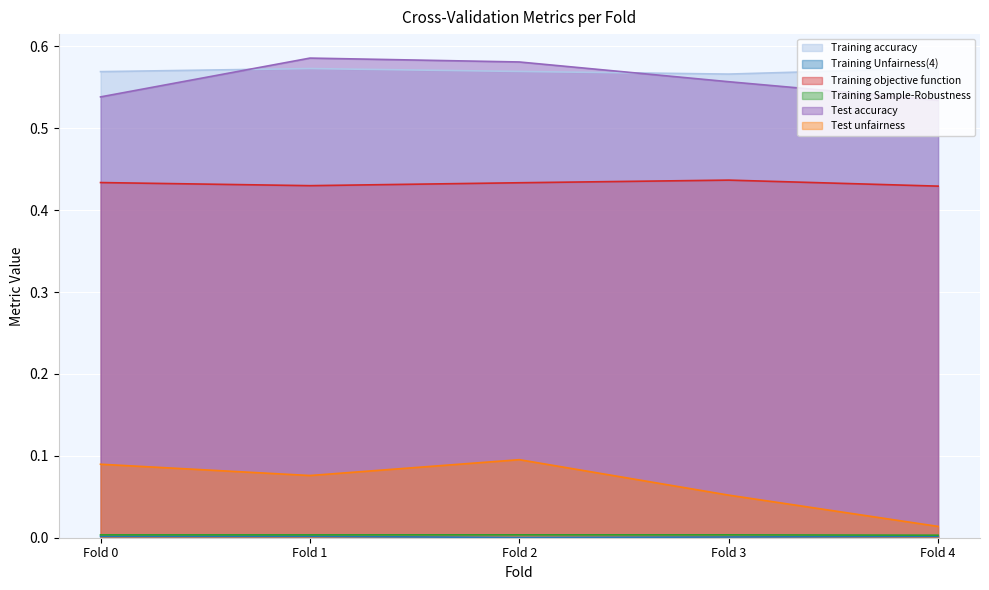

Reading left to right, transcribe all the data shown in this chart.

Training accuracy: Fold 0=0.6	Fold 1=0.6	Fold 2=0.6	Fold 3=0.6	Fold 4=0.6
Training Unfairness(4): Fold 0=0.0	Fold 1=0.0	Fold 2=0.0	Fold 3=0.0	Fold 4=0.0
Training objective function: Fold 0=0.4	Fold 1=0.4	Fold 2=0.4	Fold 3=0.4	Fold 4=0.4
Training Sample-Robustness: Fold 0=0.0	Fold 1=0.0	Fold 2=0.0	Fold 3=0.0	Fold 4=0.0
Test accuracy: Fold 0=0.5	Fold 1=0.6	Fold 2=0.6	Fold 3=0.6	Fold 4=0.5
Test unfairness: Fold 0=0.1	Fold 1=0.1	Fold 2=0.1	Fold 3=0.1	Fold 4=0.0